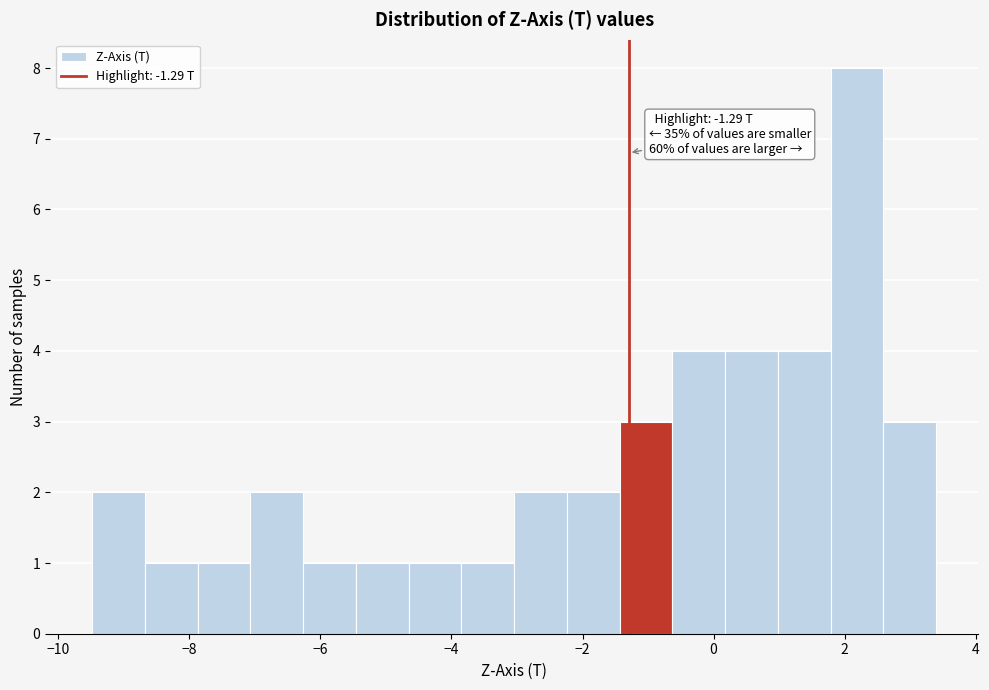

Over which range of the x-axis is the bar tallest?

1.8 to 2.6